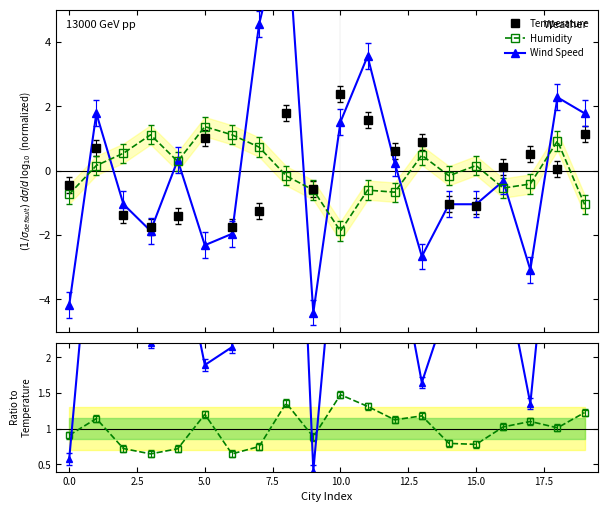

Between 10 and 19, which is larger?

10